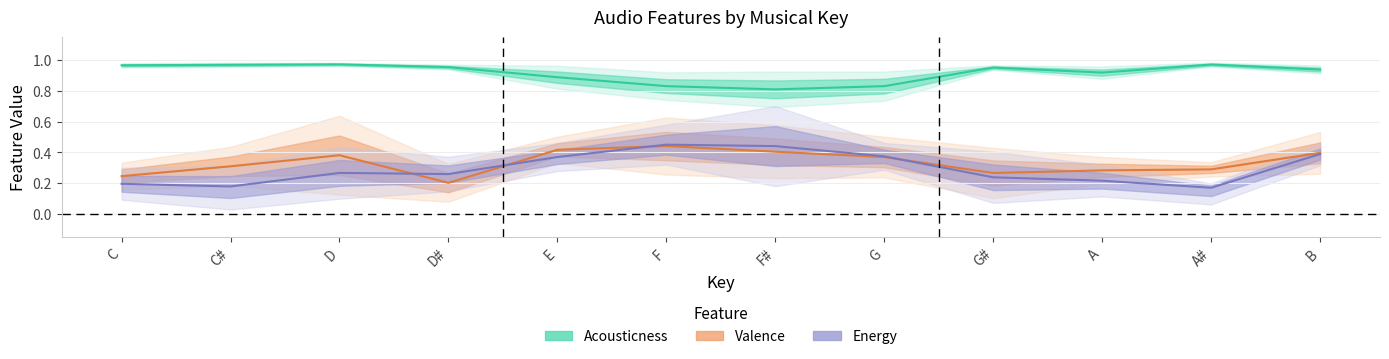

Rank the categories by acousticness value from highest to lowest.

D, A#, C#, C, D#, G#, B, A, E, F, G, F#